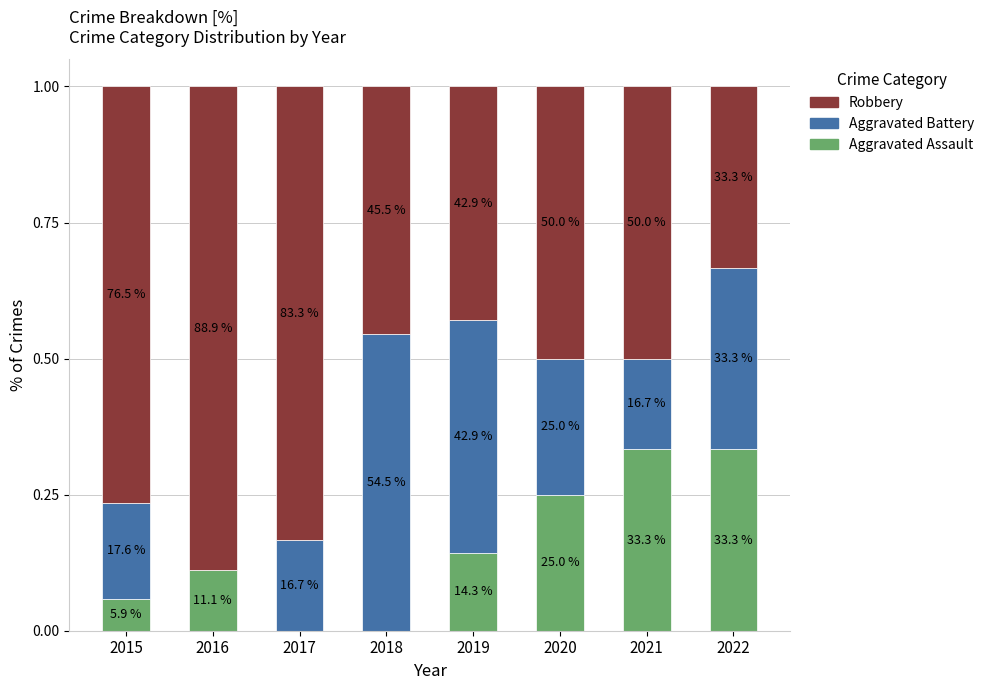

What are all the series names shown in the legend?

Robbery, Aggravated Battery, Aggravated Assault